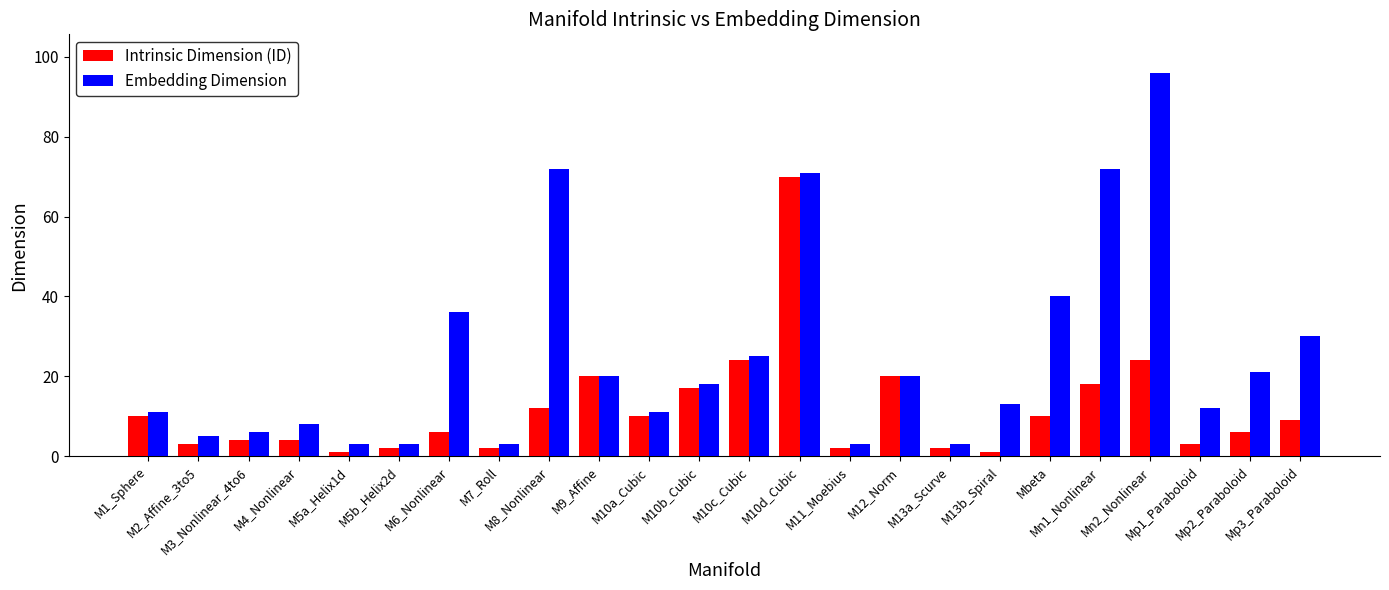

Is it true that Embedding Dimension equals 20 at M12_Norm?

True